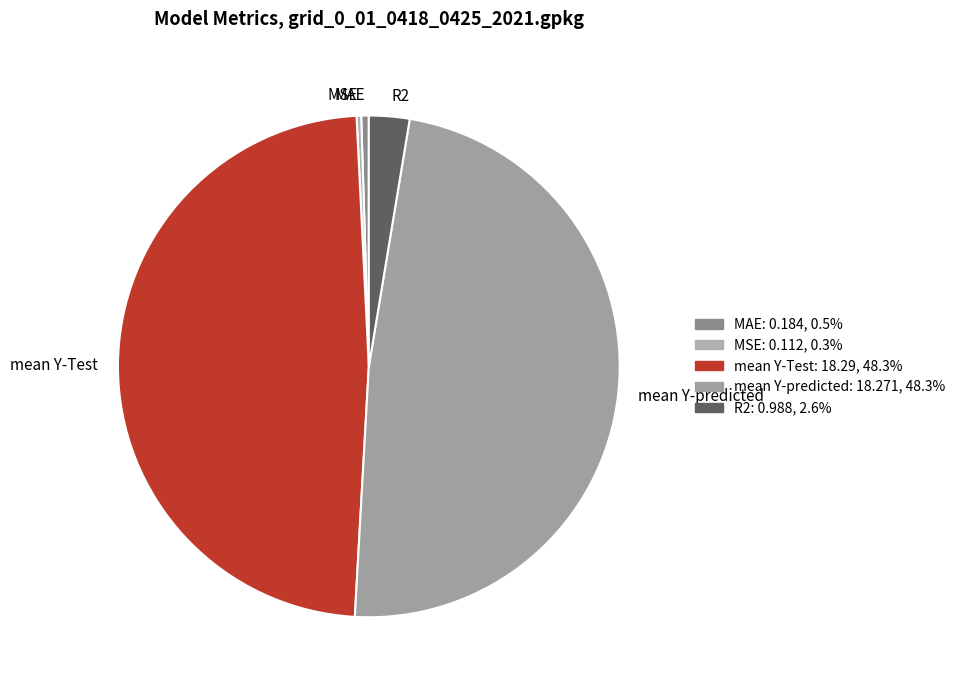

Between MAE and mean Y-Test, which is larger?

mean Y-Test